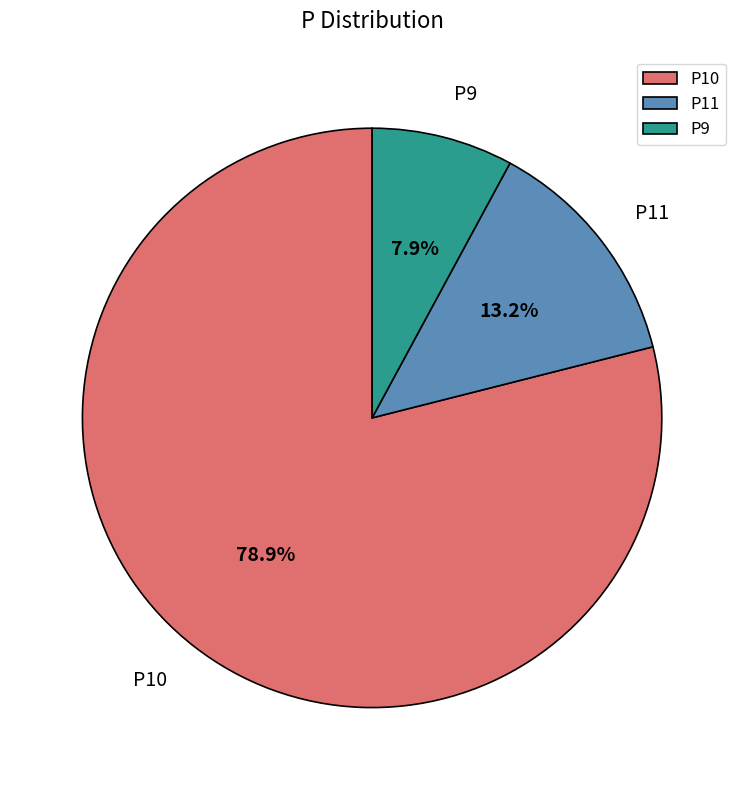

To the nearest percent, what is the combined percentage of P11 and P9?

21%